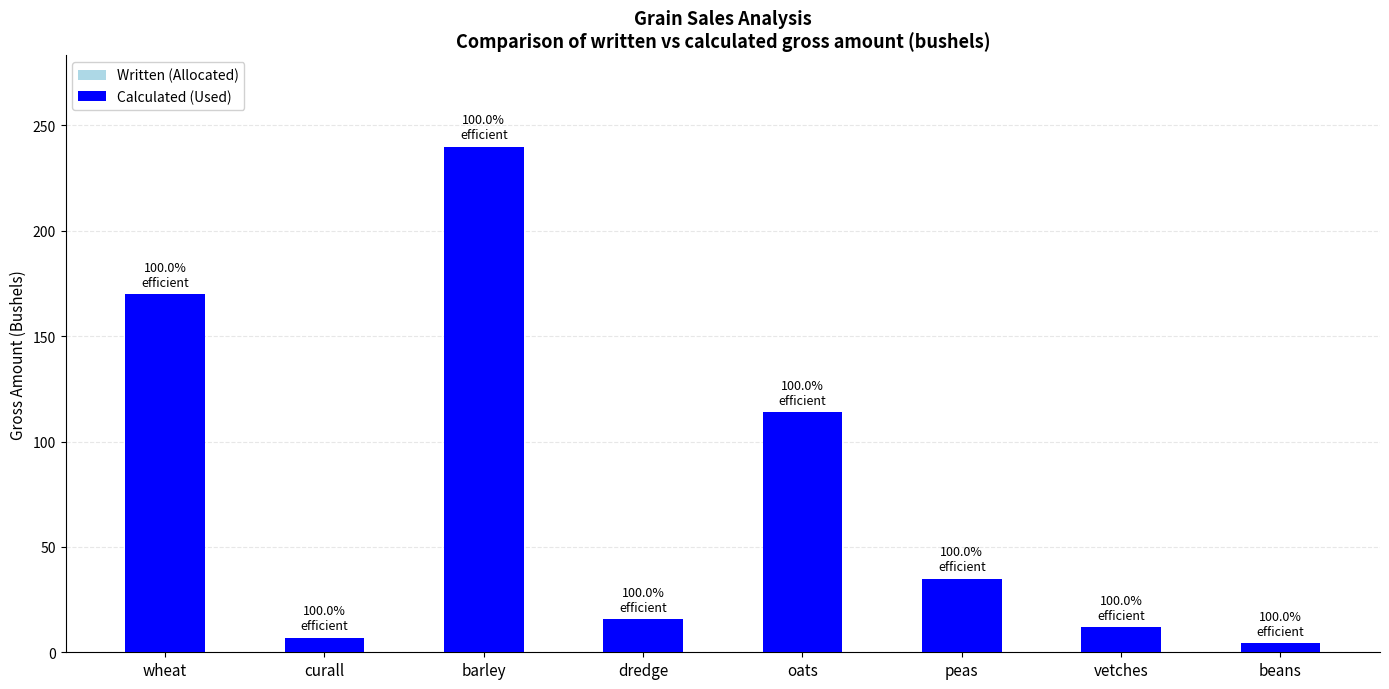

At which category does the chart reach its minimum across all series?

beans